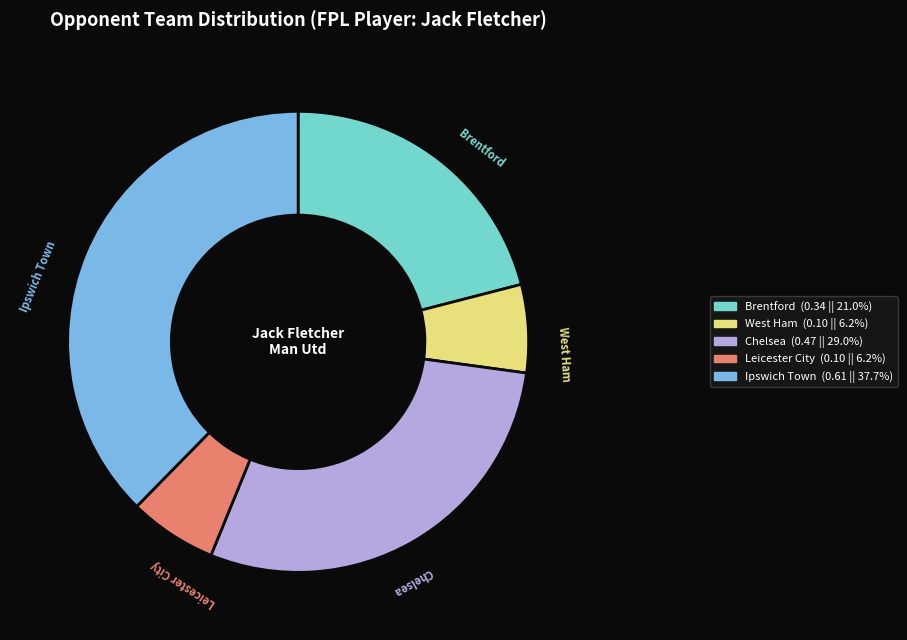

Is West Ham the majority of the pie?

No